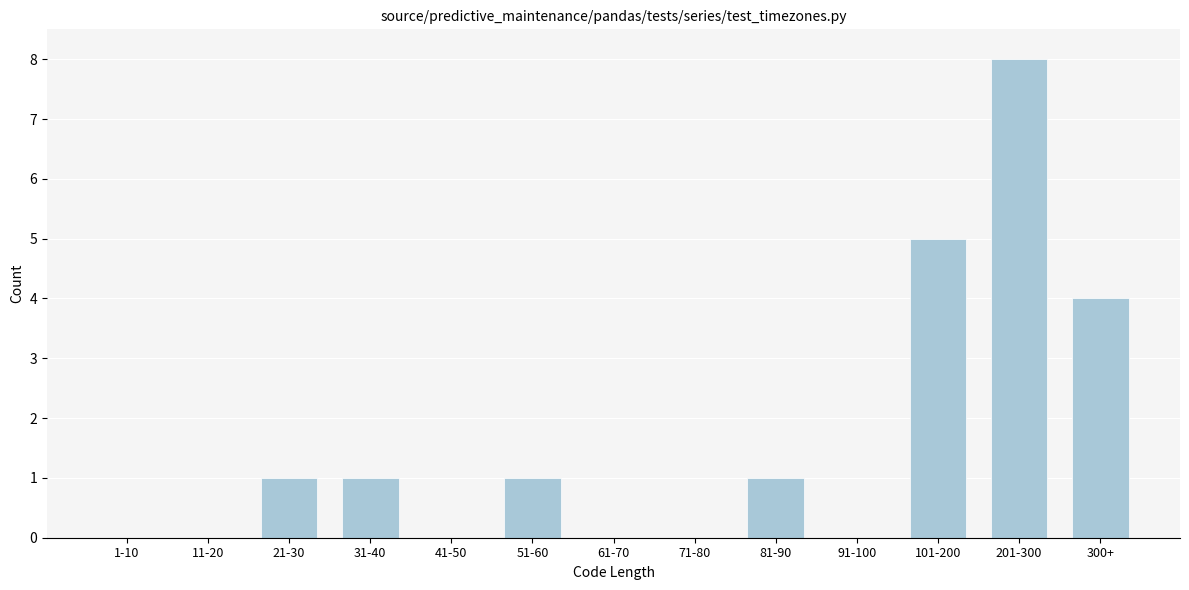

Reading right to left, what are all the values shown in this chart?

300+=4	201-300=8	101-200=5	91-100=0	81-90=1	71-80=0	61-70=0	51-60=1	41-50=0	31-40=1	21-30=1	11-20=0	1-10=0